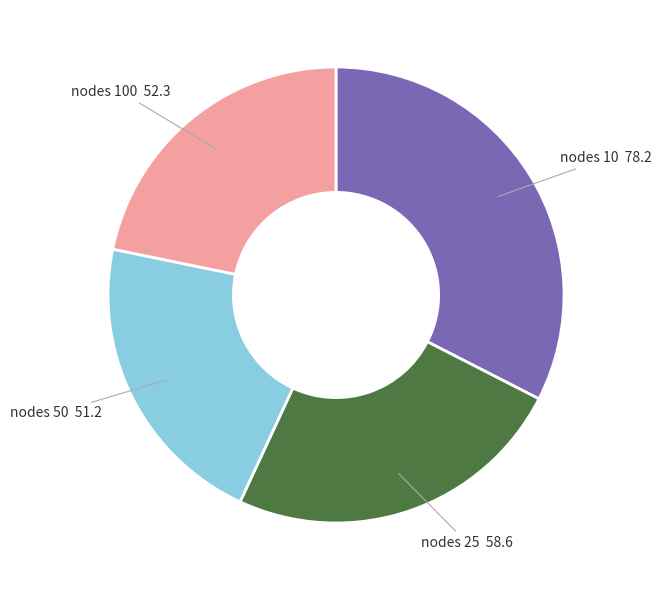

Count the number of slices in the pie.

4